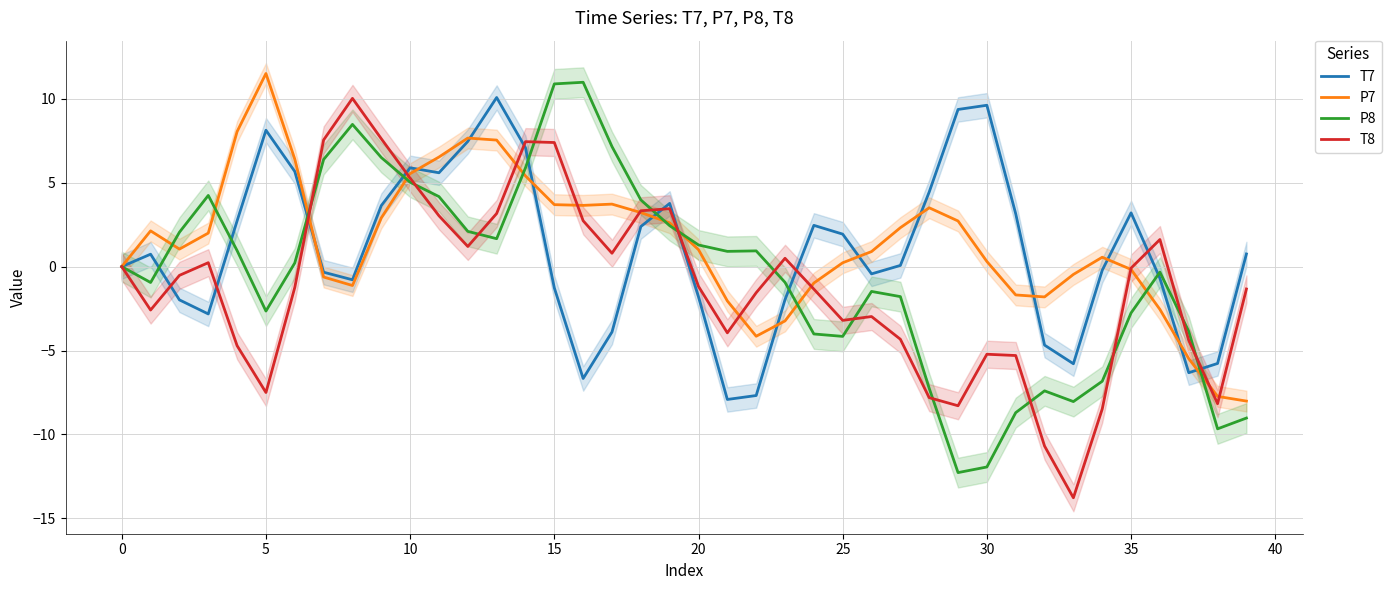

How many interior local valleys does the T8 series have?

9